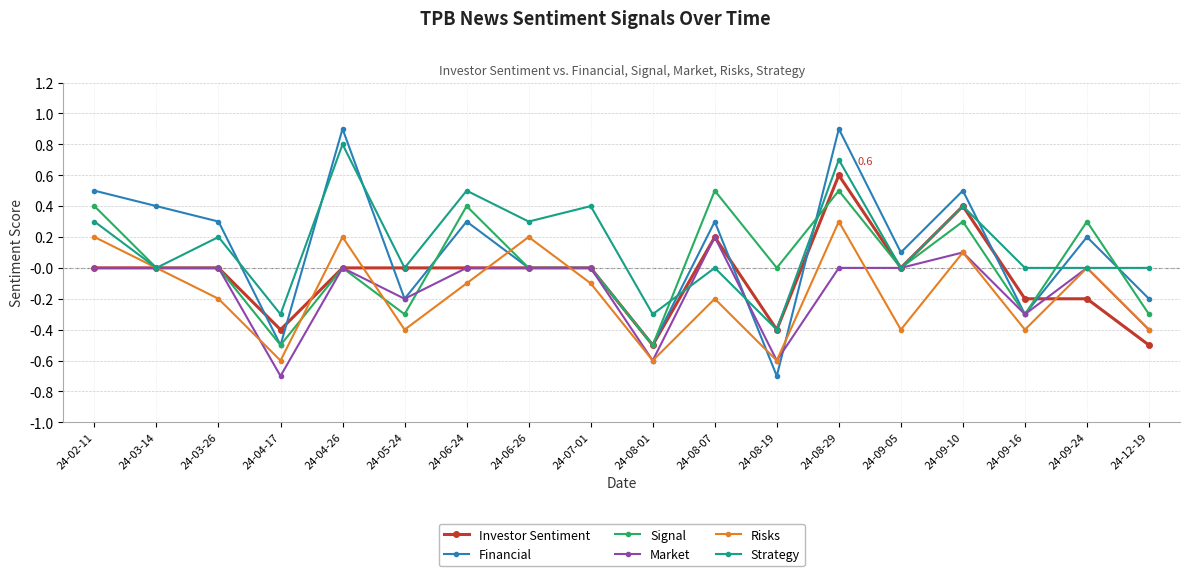

How many data points does each series have?

18